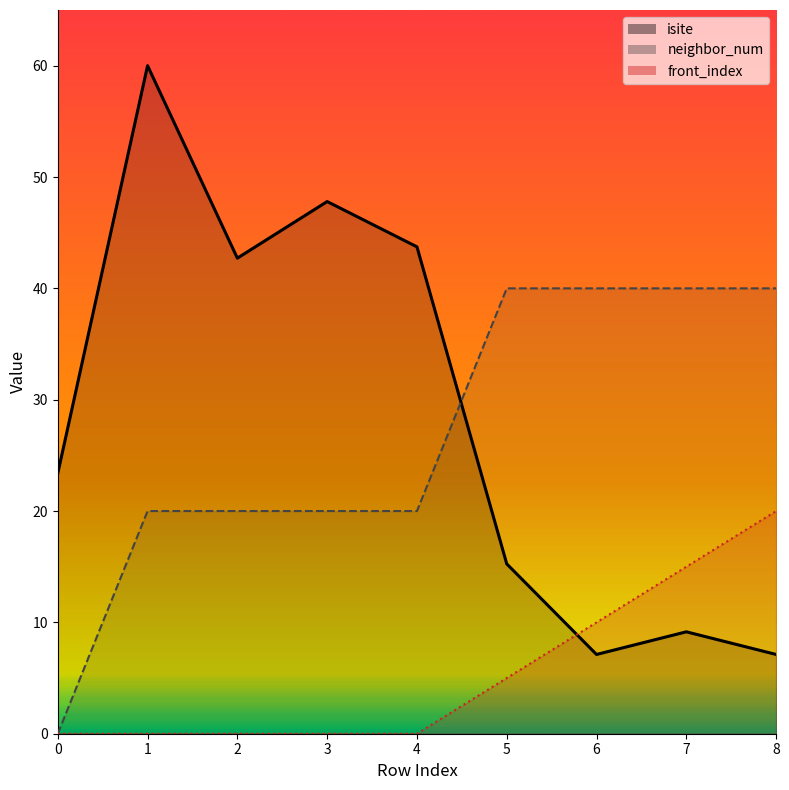

Which series has the widest spread of values?

isite